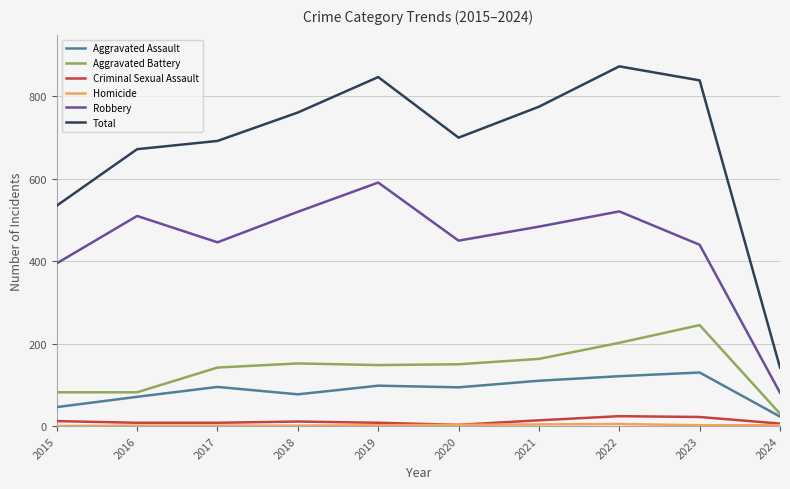

What is the lowest value of the Aggravated Battery series?

30